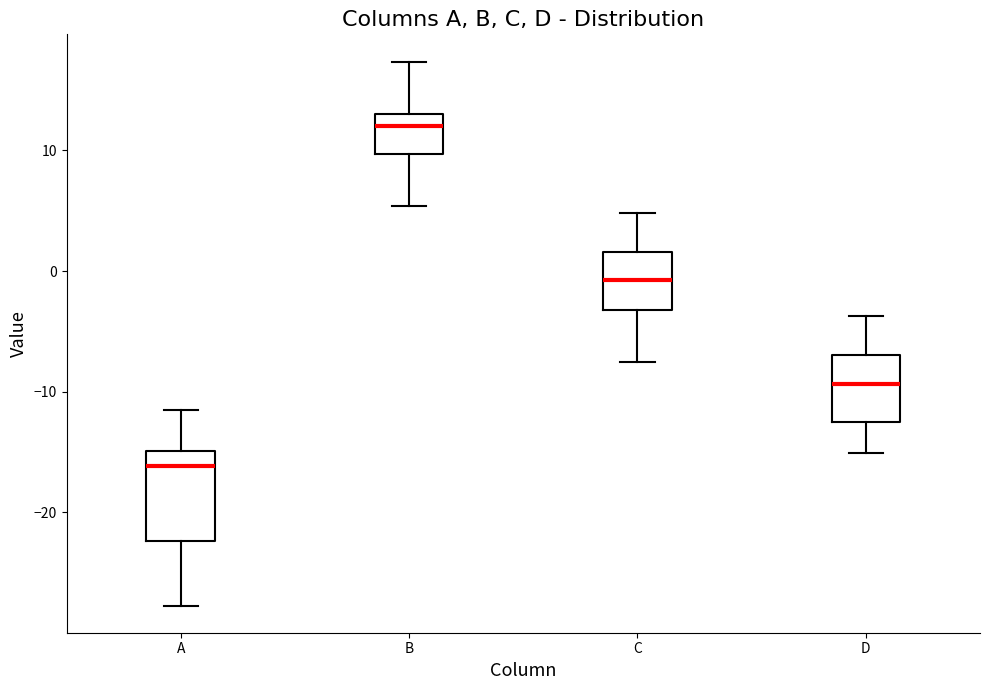

Reading left to right, transcribe this box plot: for each box, give where its median line is, the range the box spans, and where its two whiskers end, as read against the y-axis. The values are not printed on the chart, so give them approximately, as read against the axis.

A: median -16, box -22 to -15, whiskers -28 to -11
B: median 12, box 10 to 13, whiskers 5 to 17
C: median -1, box -3 to 2, whiskers -8 to 5
D: median -9, box -12 to -7, whiskers -15 to -4